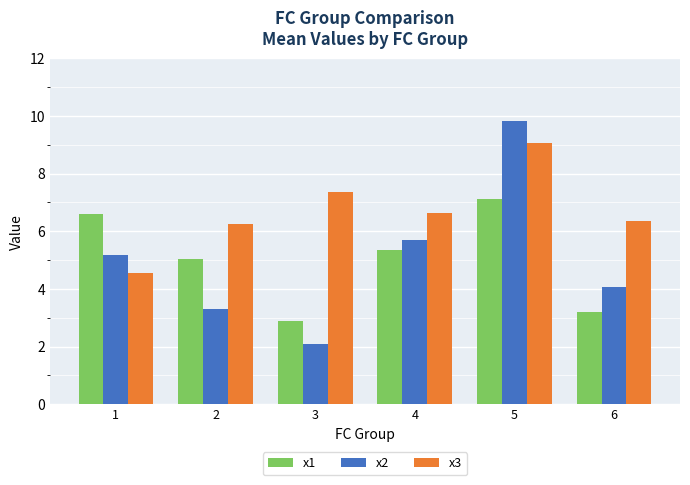

Rank the series by their maximum value, from lowest to highest.

x1, x3, x2